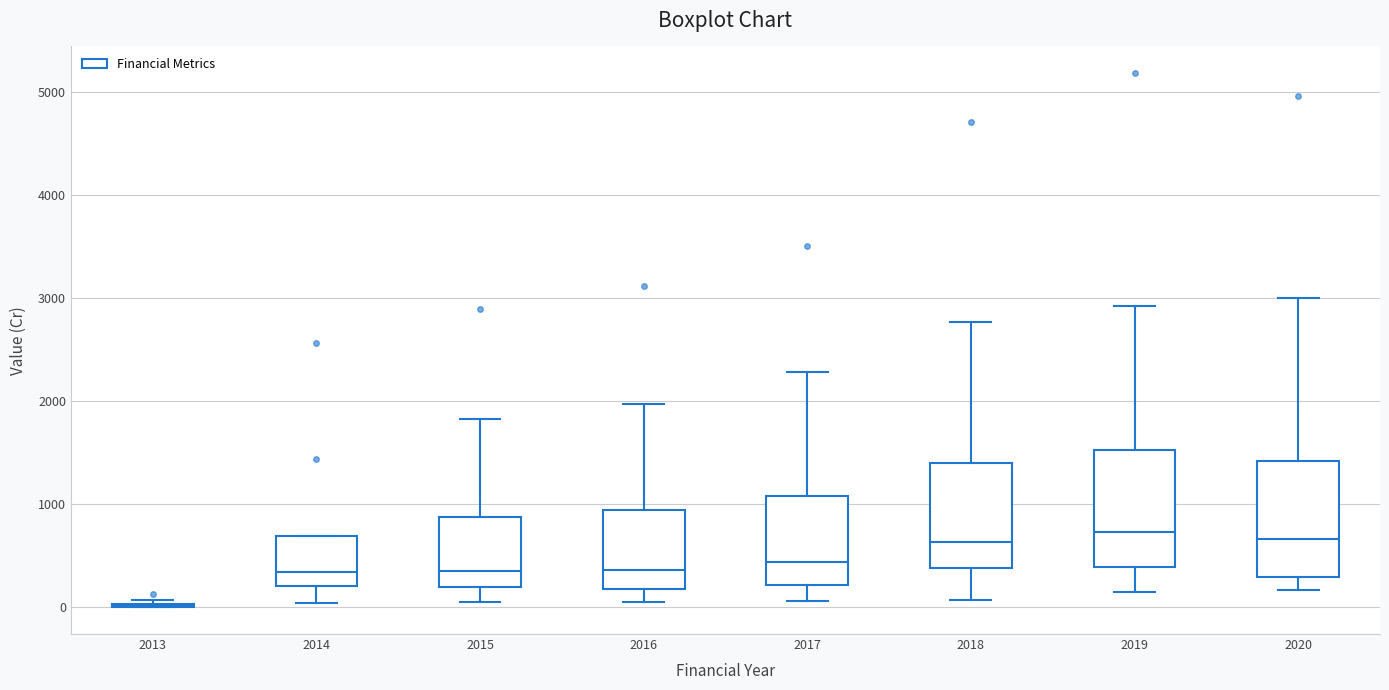

Reading left to right, transcribe this box plot: for each box, give where its median line is, the range the box spans, and where its two whiskers end, as read against the y-axis. The values are not printed on the chart, so give them approximately, as read against the axis.

2013: box collapsed to a line at 0, whiskers 0 to 100
2014: median 300, box 200 to 700, whiskers 0 to 700
2015: median 400, box 200 to 900, whiskers 100 to 1800
2016: median 400, box 200 to 900, whiskers 100 to 2000
2017: median 400, box 200 to 1100, whiskers 100 to 2300
2018: median 600, box 400 to 1400, whiskers 100 to 2800
2019: median 700, box 400 to 1500, whiskers 200 to 2900
2020: median 700, box 300 to 1400, whiskers 200 to 3000